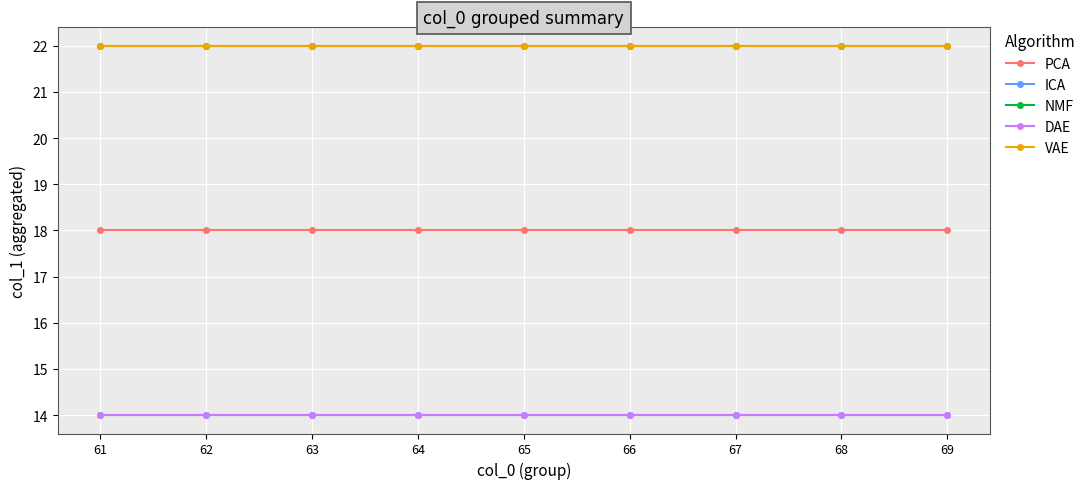

Does the chart display data point markers on the line(s)?

Yes